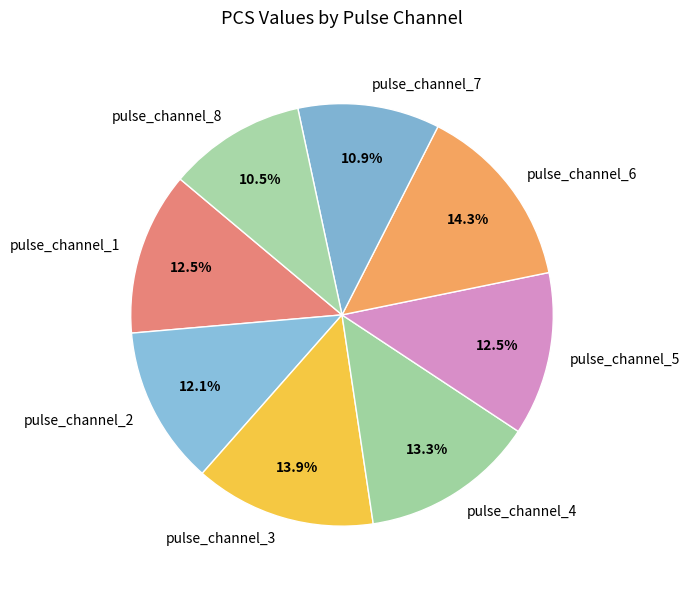

Combined, do pulse_channel_2 and pulse_channel_7 account for over 50%?

No